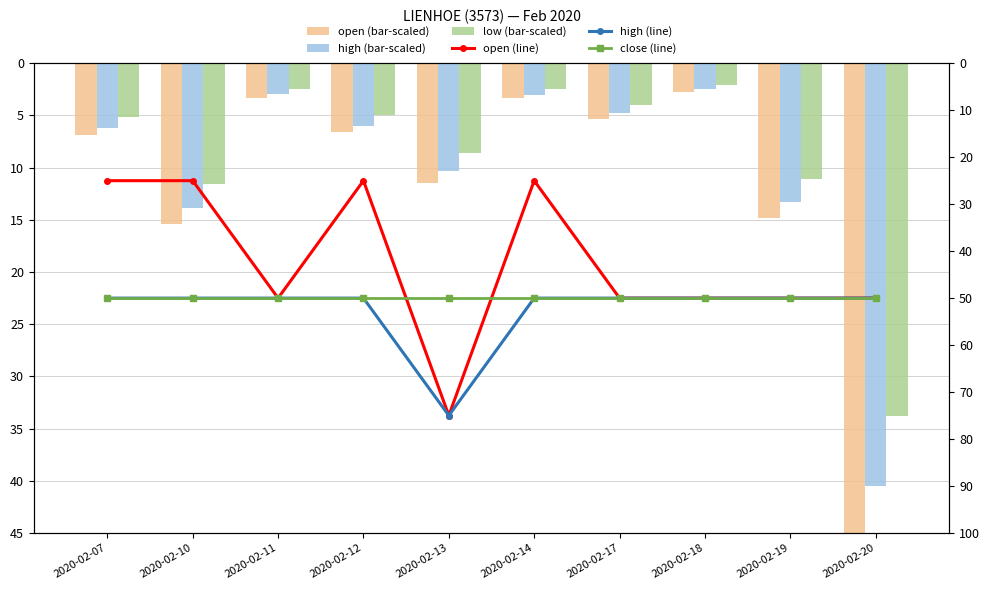

Count the number of data series in this chart.

6